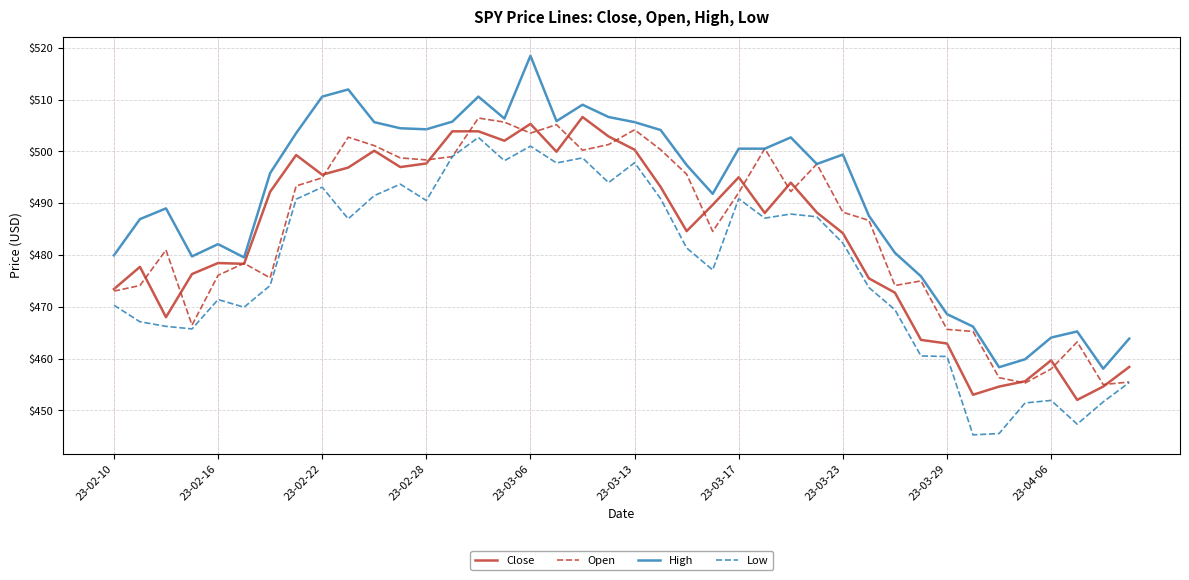

How many lines are shown in the chart?

4